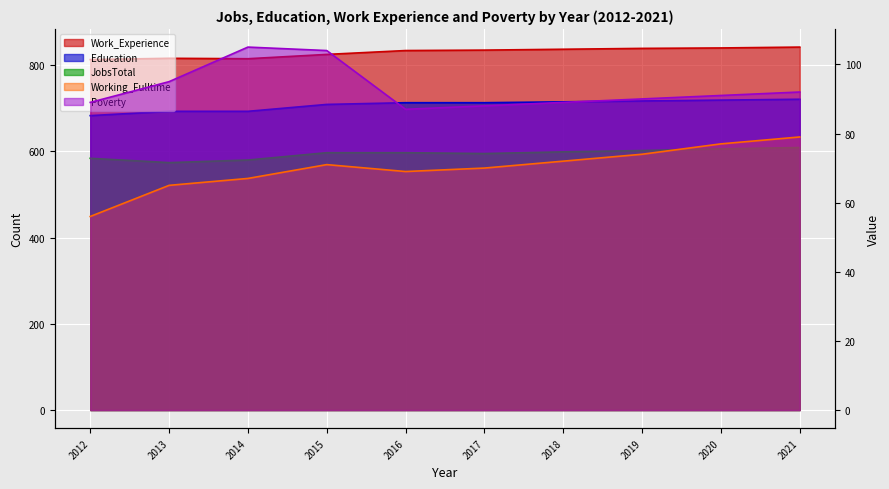

Where is Working_Fulltime nearest to the value 67?

2014